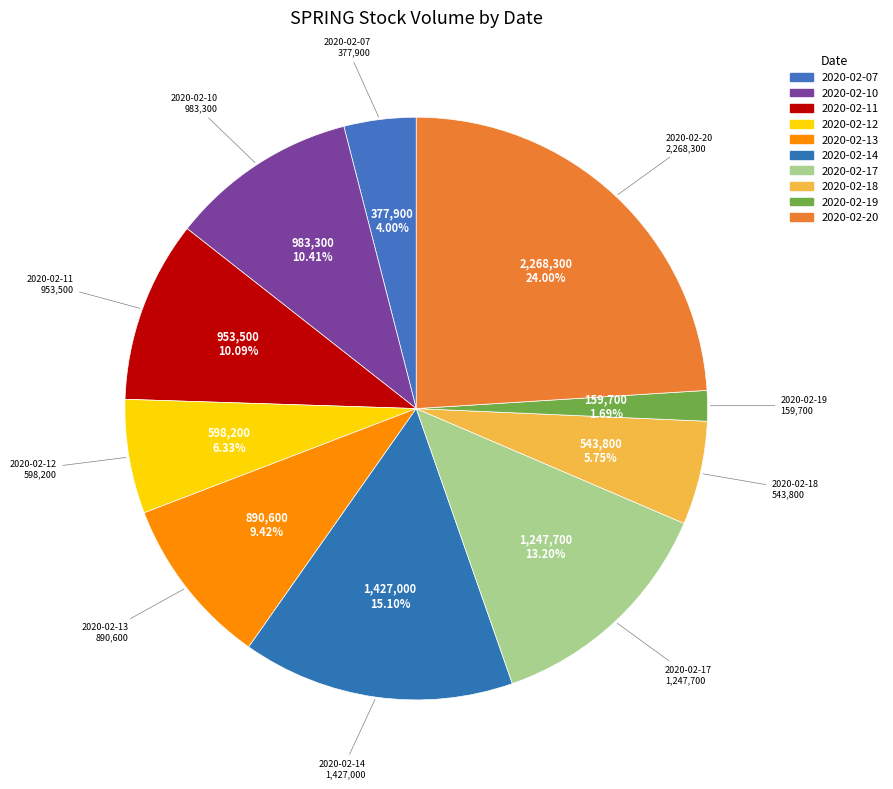

Rank the categories by value from lowest to highest.

2020-02-19, 2020-02-07, 2020-02-18, 2020-02-12, 2020-02-13, 2020-02-11, 2020-02-10, 2020-02-17, 2020-02-14, 2020-02-20